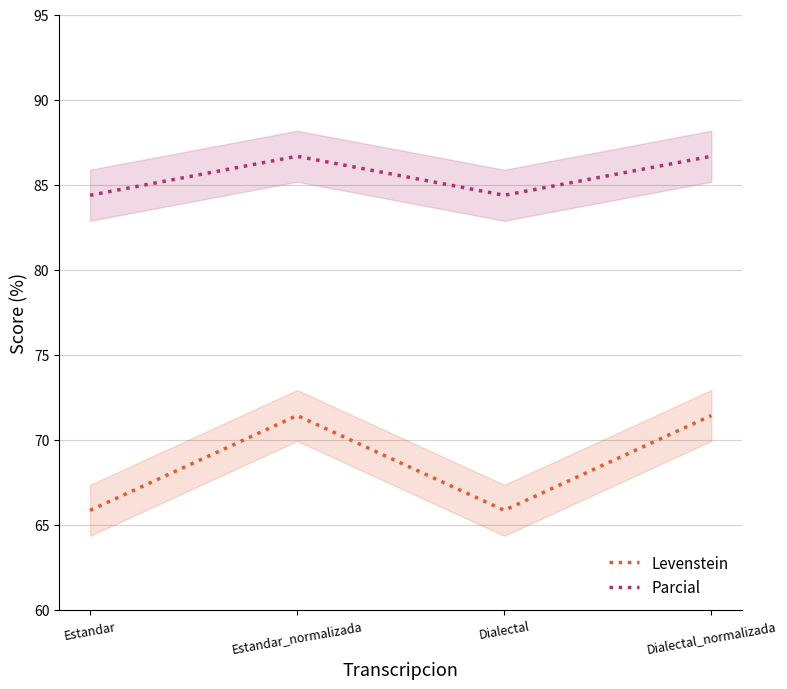

How many series are shown in this chart?

2